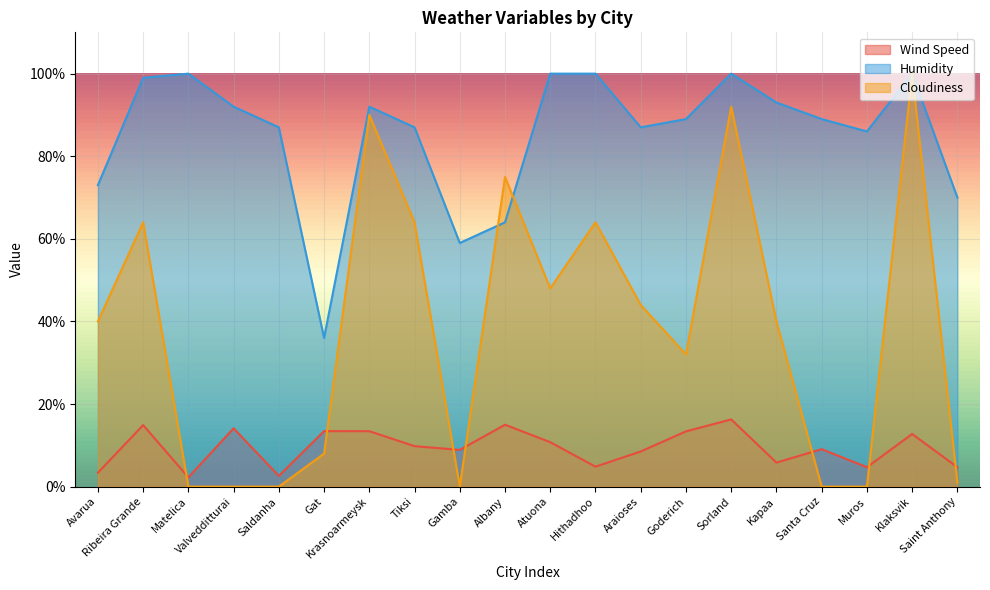

How many lines are shown in the chart?

3